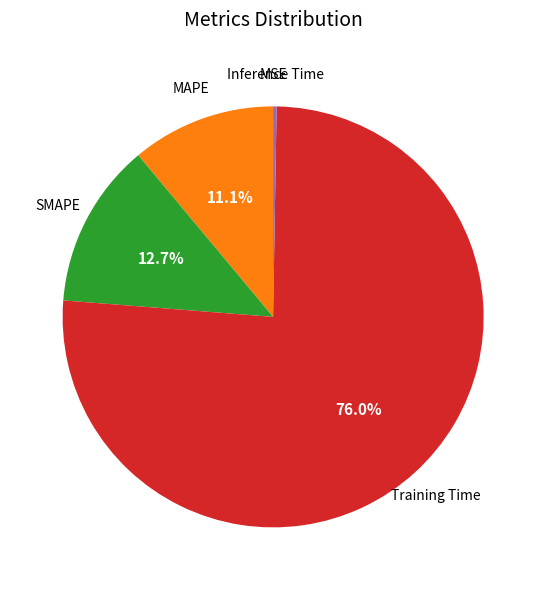

Combined, do Training Time and SMAPE account for over 50%?

Yes